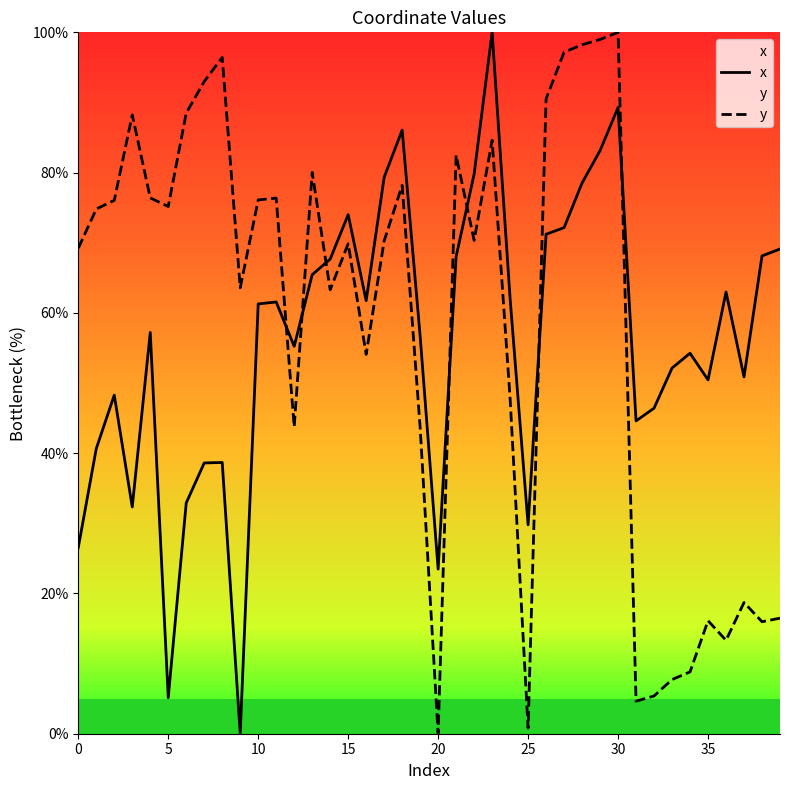

How many data points in y are above 70?

21